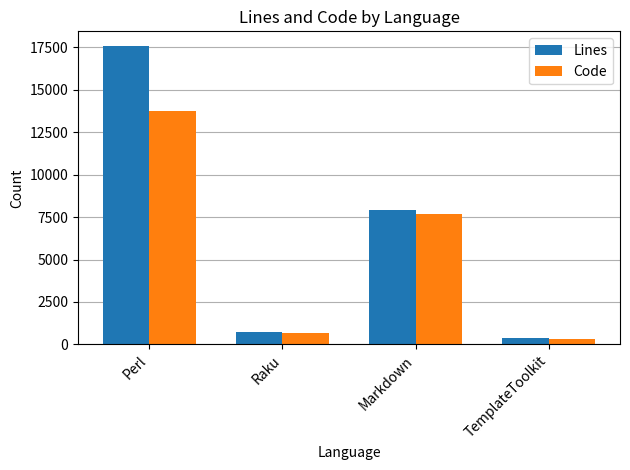

The value of Code at Markdown is 7666. True or false?

True